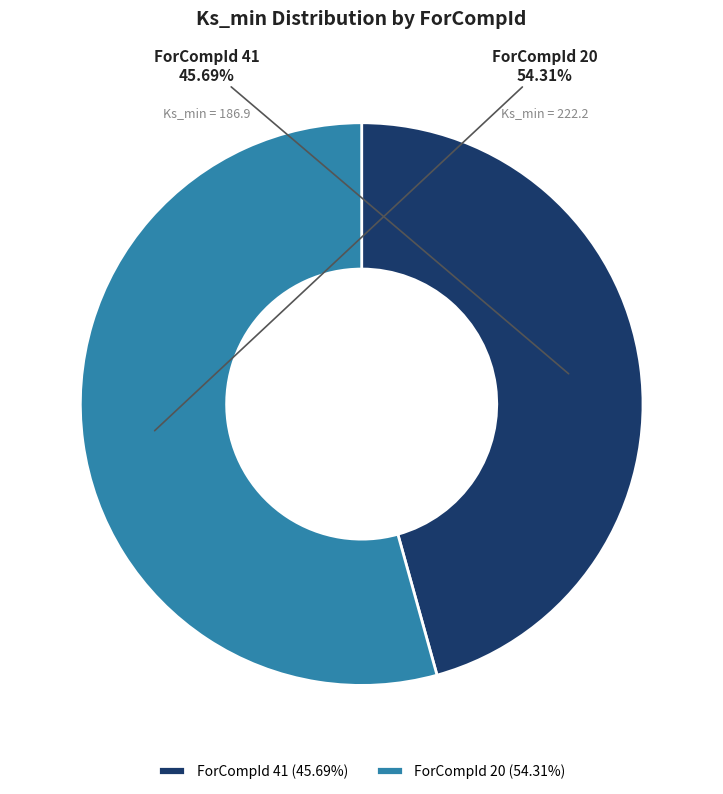

Does ForCompId 41 represent more than half of the total?

No